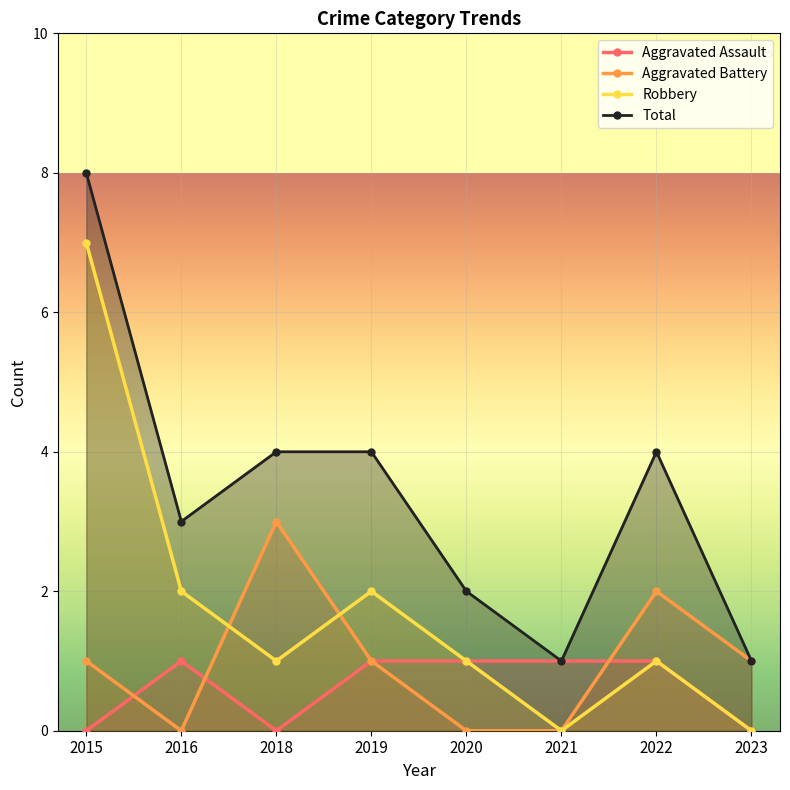

Which category has the lowest value across all series?

2015